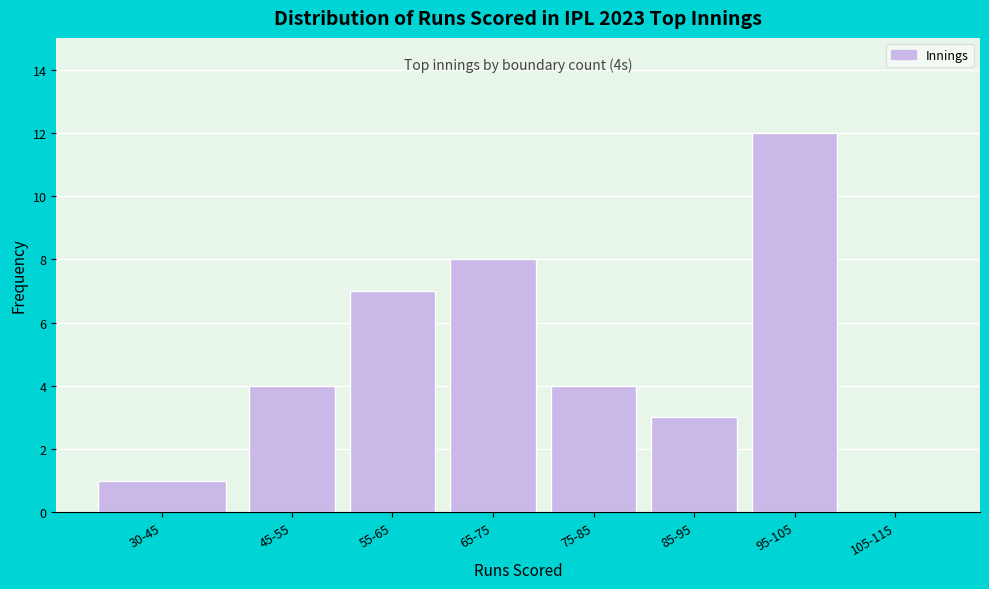

Reading left to right, list all the values displayed in this chart.

30-45=1	45-55=4	55-65=7	65-75=8	75-85=4	85-95=3	95-105=12	105-115=0